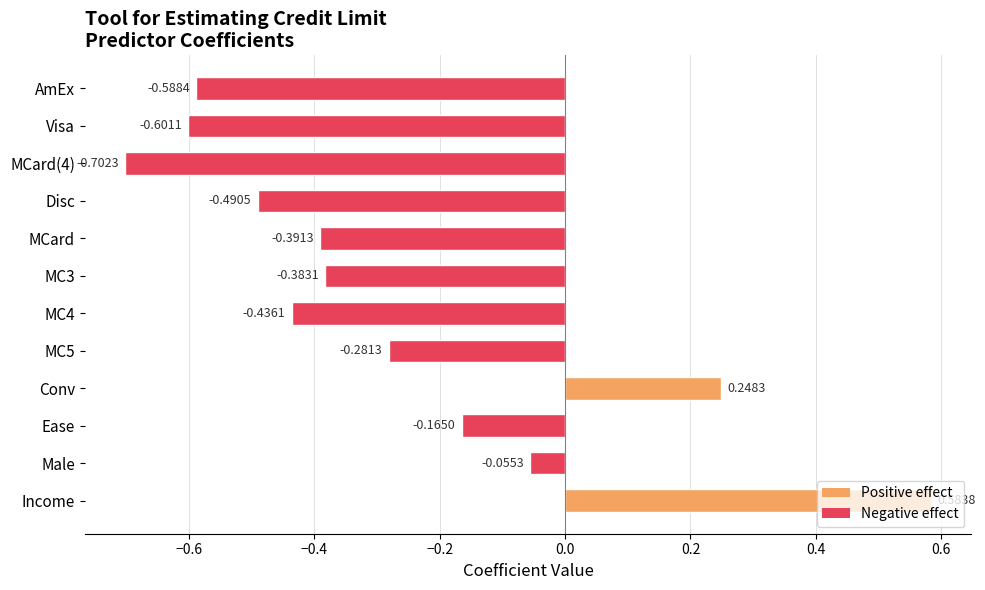

What is the sum of all values?

-3.3